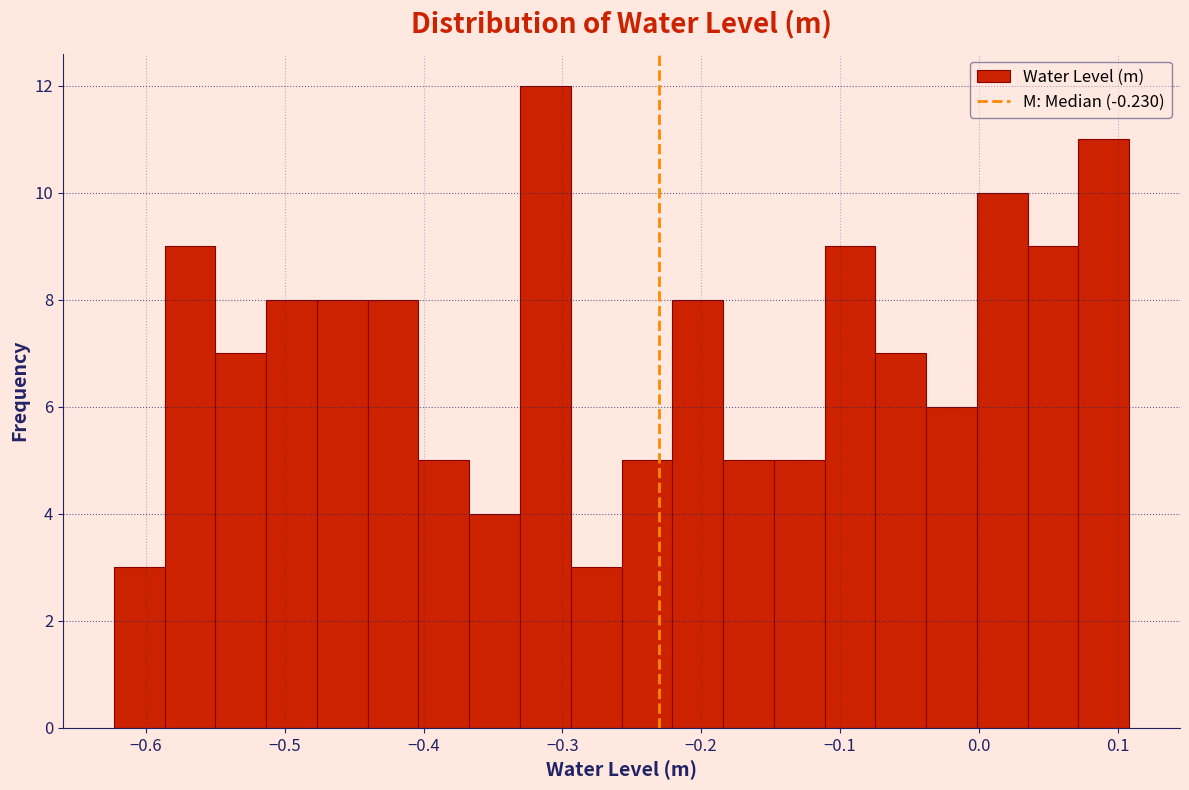

Around what value on the x-axis is the tallest bar? Give the approximate position of its centre, as read against the axis.

-0.31